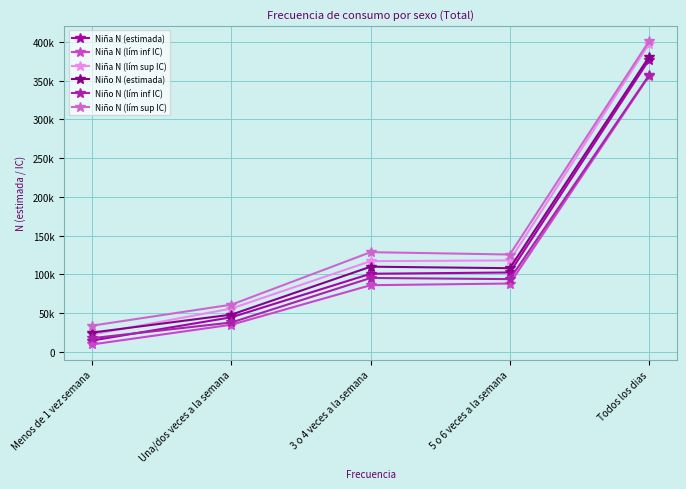

Is this an area chart (filled region under the line)?

No